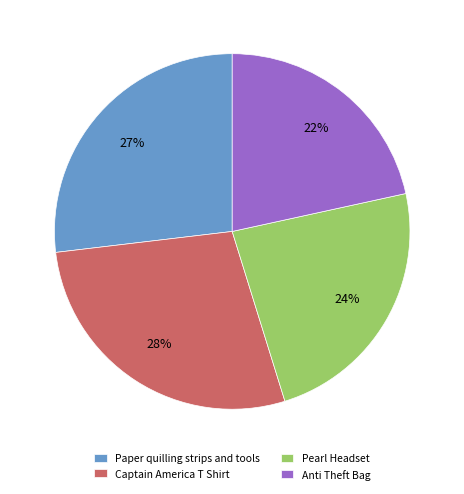

The Pearl Headset slice represents 24% of the pie. True or false?

True